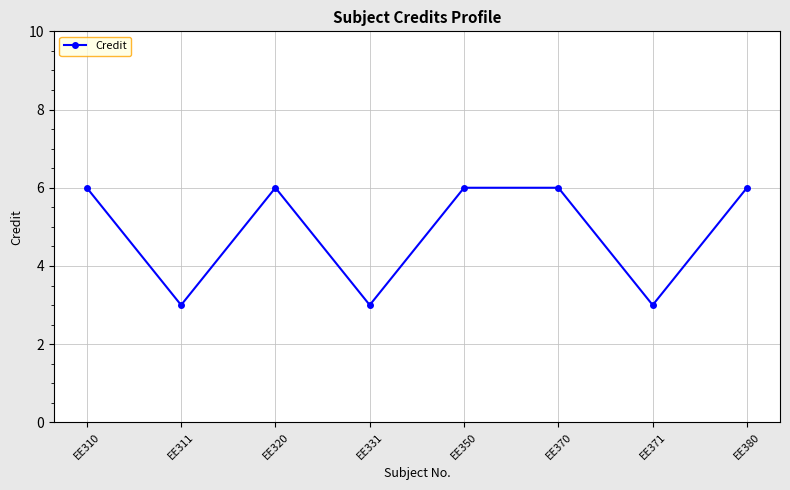

What is the value of the 4th point from the left?

3